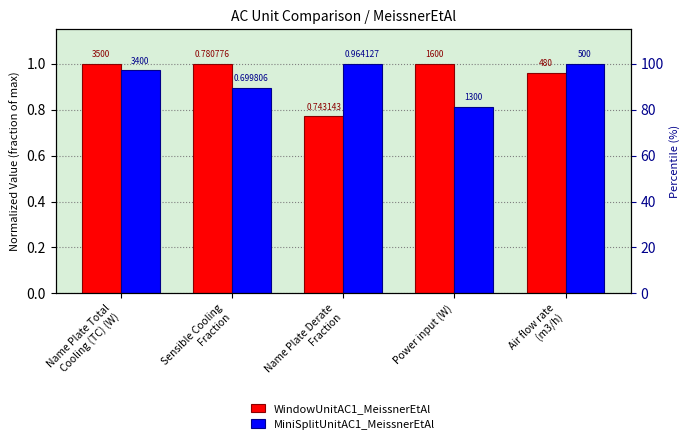

The value of MiniSplitUnitAC1_MeissnerEtAl at Power input (W) is 0.8. True or false?

True